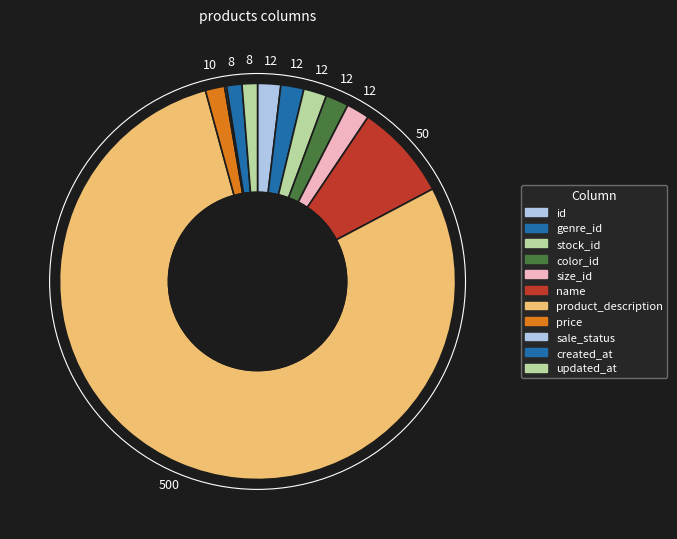

What is the change in value from id to name?

+38